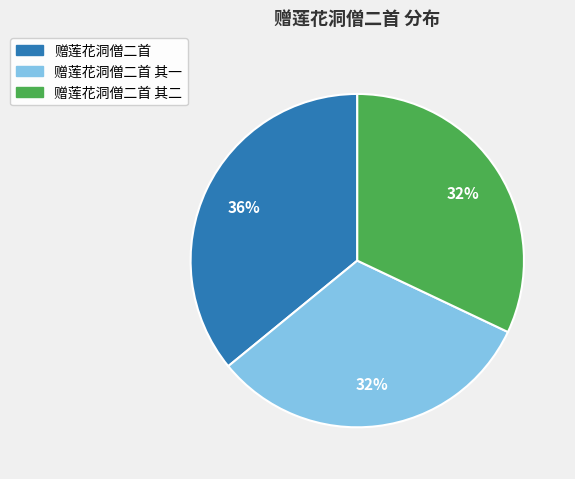

How many slices are in this pie chart?

3